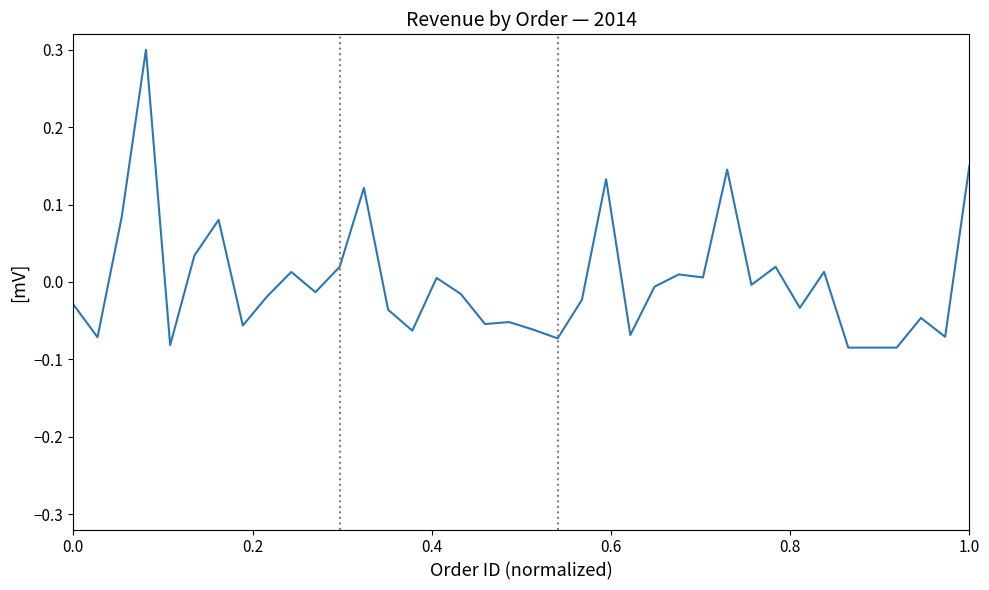

Does the chart display data point markers on the line(s)?

No